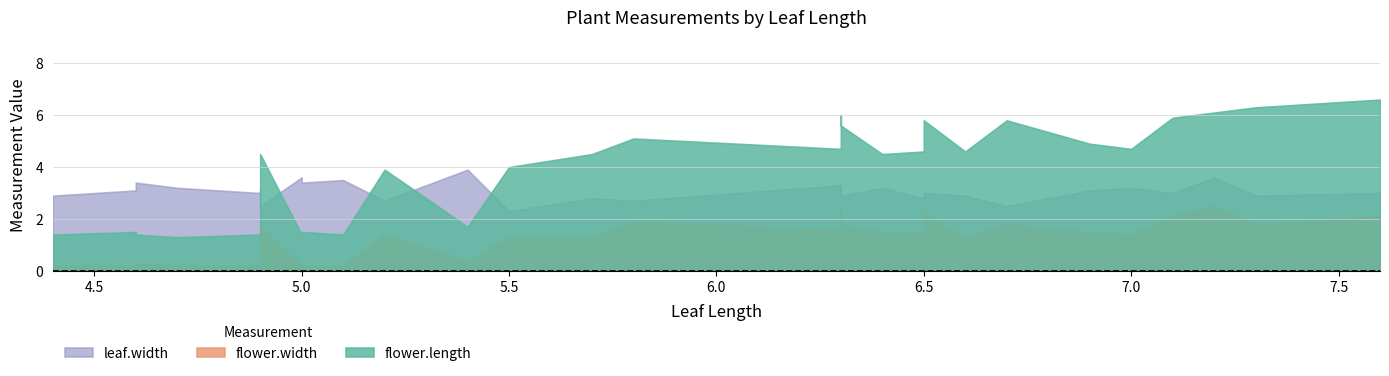

True or false: flower.width and leaf.width intersect in this chart.

False